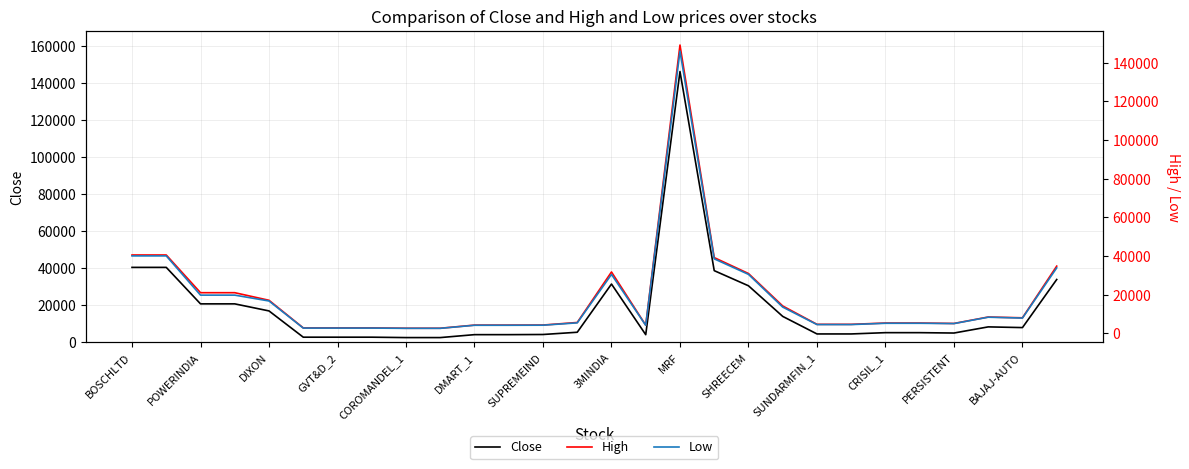

The value of Close at BAJAJ-AUTO is 8037.5. True or false?

True